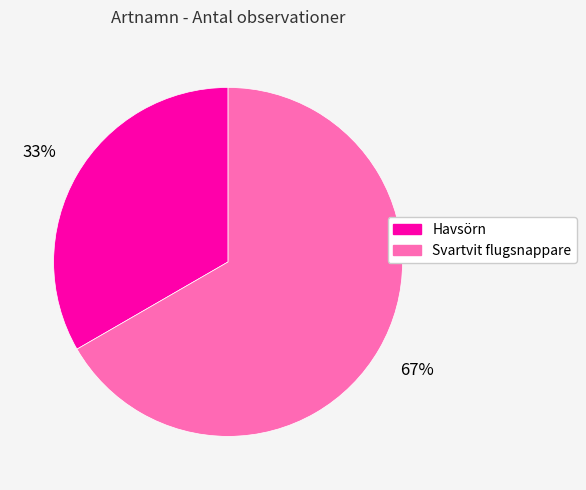

True or false: Havsörn accounts for 33% of the total.

True